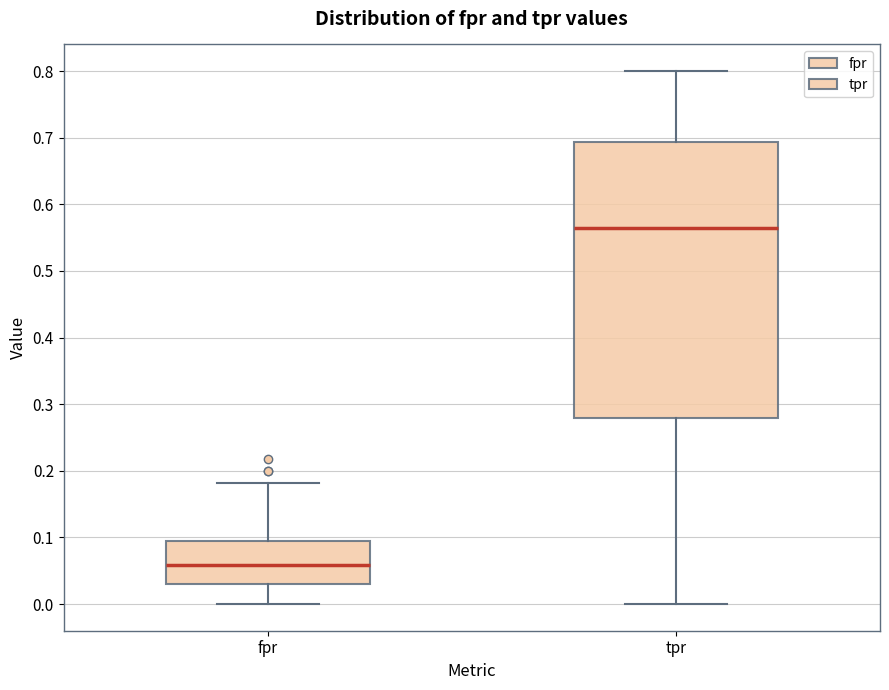

Which box has the highest median line?

tpr